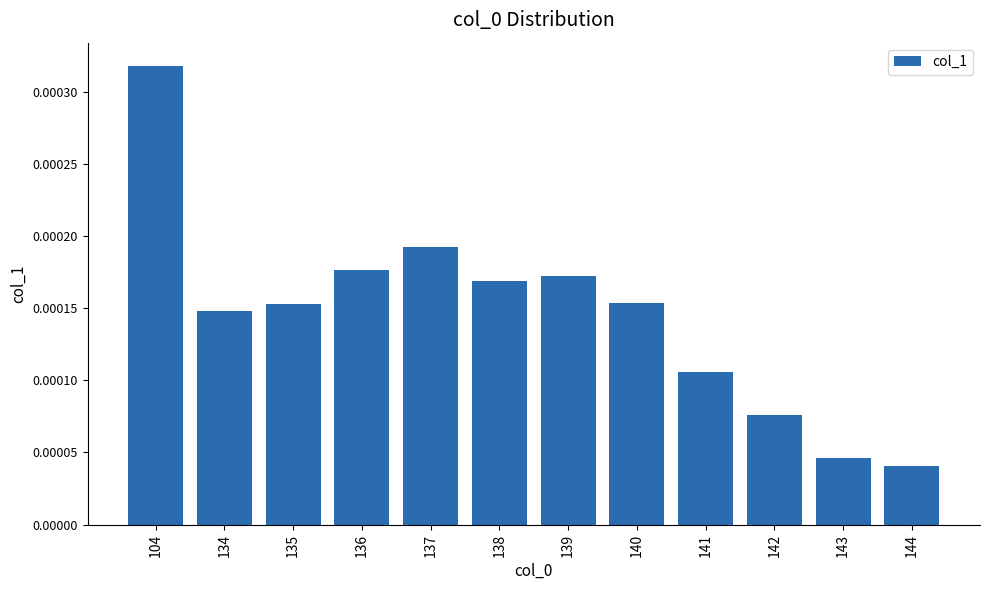

Count the number of categories in the chart.

12